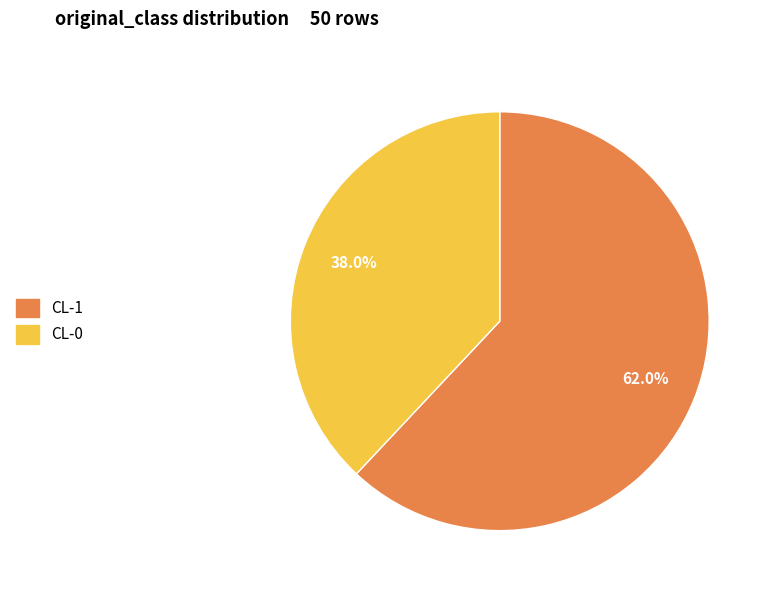

Rank the categories by value from lowest to highest.

CL-0, CL-1